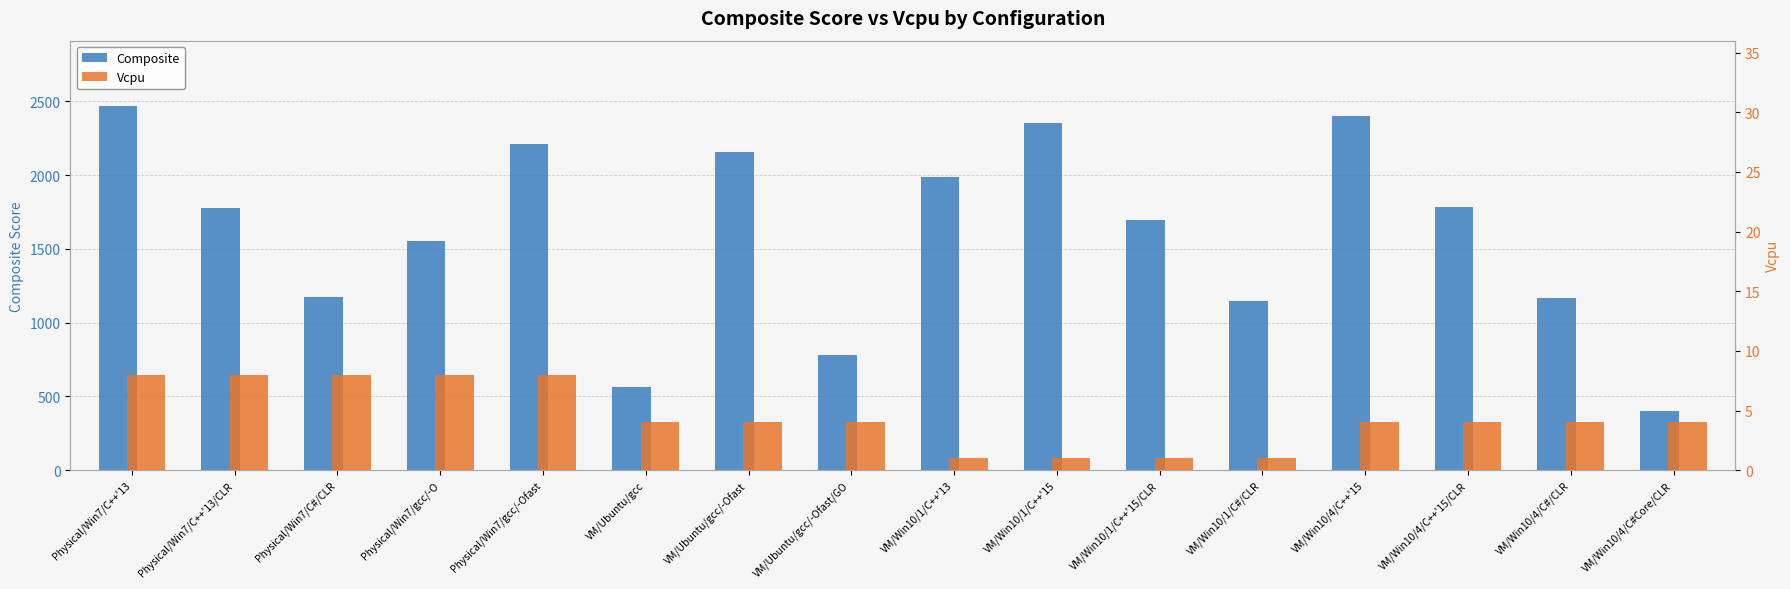

Reading right to left, transcribe all the data shown in this chart.

Composite: VM/Win10/4/C#Core/CLR=401.5	VM/Win10/4/C#/CLR=1167.2	VM/Win10/4/C++'15/CLR=1787.0	VM/Win10/4/C++'15=2398.2	VM/Win10/1/C#/CLR=1146.0	VM/Win10/1/C++'15/CLR=1695.9	VM/Win10/1/C++'15=2351.2	VM/Win10/1/C++'13=1989.8	VM/Ubuntu/gcc/-Ofast/GO=778.3	VM/Ubuntu/gcc/-Ofast=2156.2	VM/Ubuntu/gcc=564.3	Physical/Win7/gcc/-Ofast=2208.3	Physical/Win7/gcc/-O=1551.0	Physical/Win7/C#/CLR=1172.7	Physical/Win7/C++'13/CLR=1779.9	Physical/Win7/C++'13=2468.0
Vcpu: VM/Win10/4/C#Core/CLR=4.0	VM/Win10/4/C#/CLR=4.0	VM/Win10/4/C++'15/CLR=4.0	VM/Win10/4/C++'15=4.0	VM/Win10/1/C#/CLR=1.0	VM/Win10/1/C++'15/CLR=1.0	VM/Win10/1/C++'15=1.0	VM/Win10/1/C++'13=1.0	VM/Ubuntu/gcc/-Ofast/GO=4.0	VM/Ubuntu/gcc/-Ofast=4.0	VM/Ubuntu/gcc=4.0	Physical/Win7/gcc/-Ofast=8.0	Physical/Win7/gcc/-O=8.0	Physical/Win7/C#/CLR=8.0	Physical/Win7/C++'13/CLR=8.0	Physical/Win7/C++'13=8.0